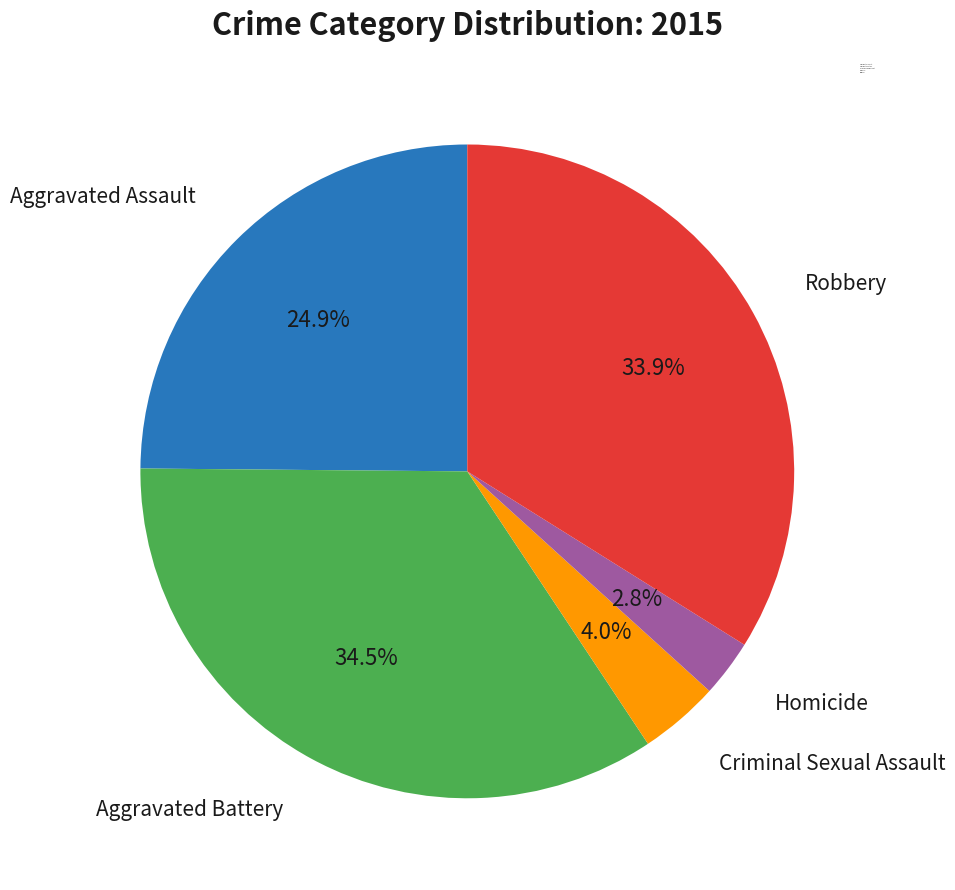

What is the ratio of the value at Homicide to the value at Aggravated Battery?

0.1